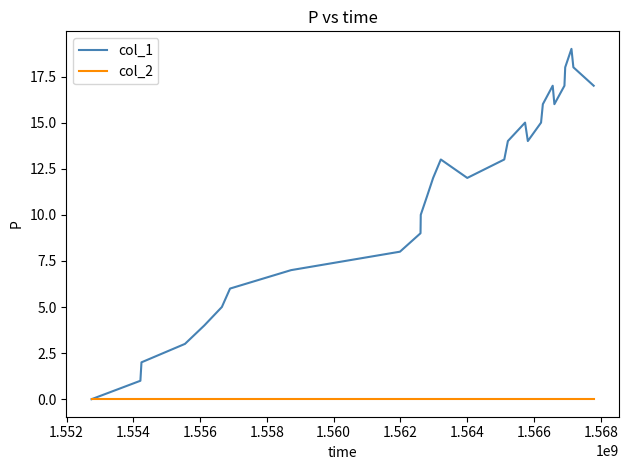

What is the greatest value displayed?

19